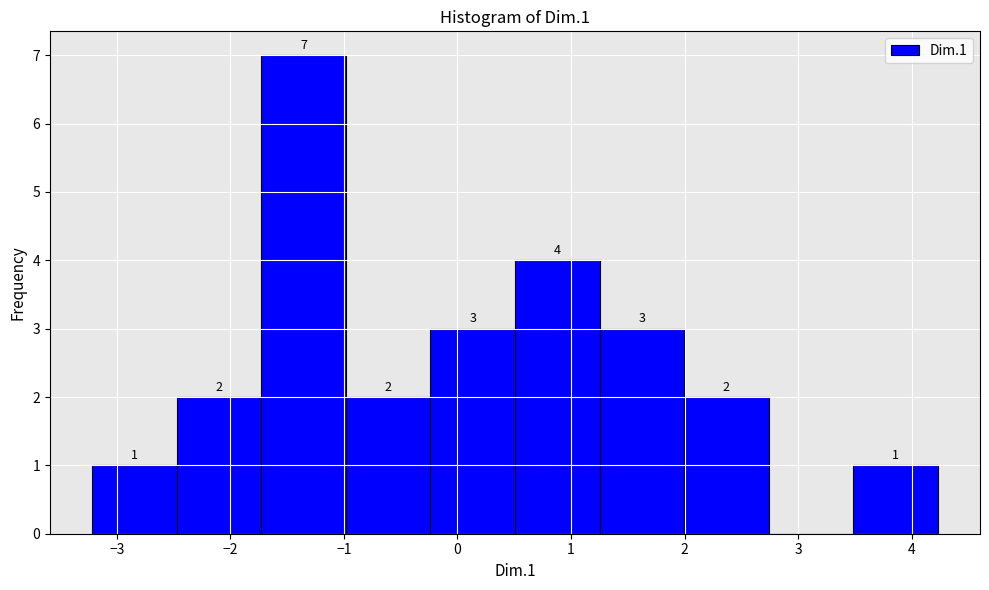

Which range on the x-axis has the tallest bar?

-1.7 to -1.0